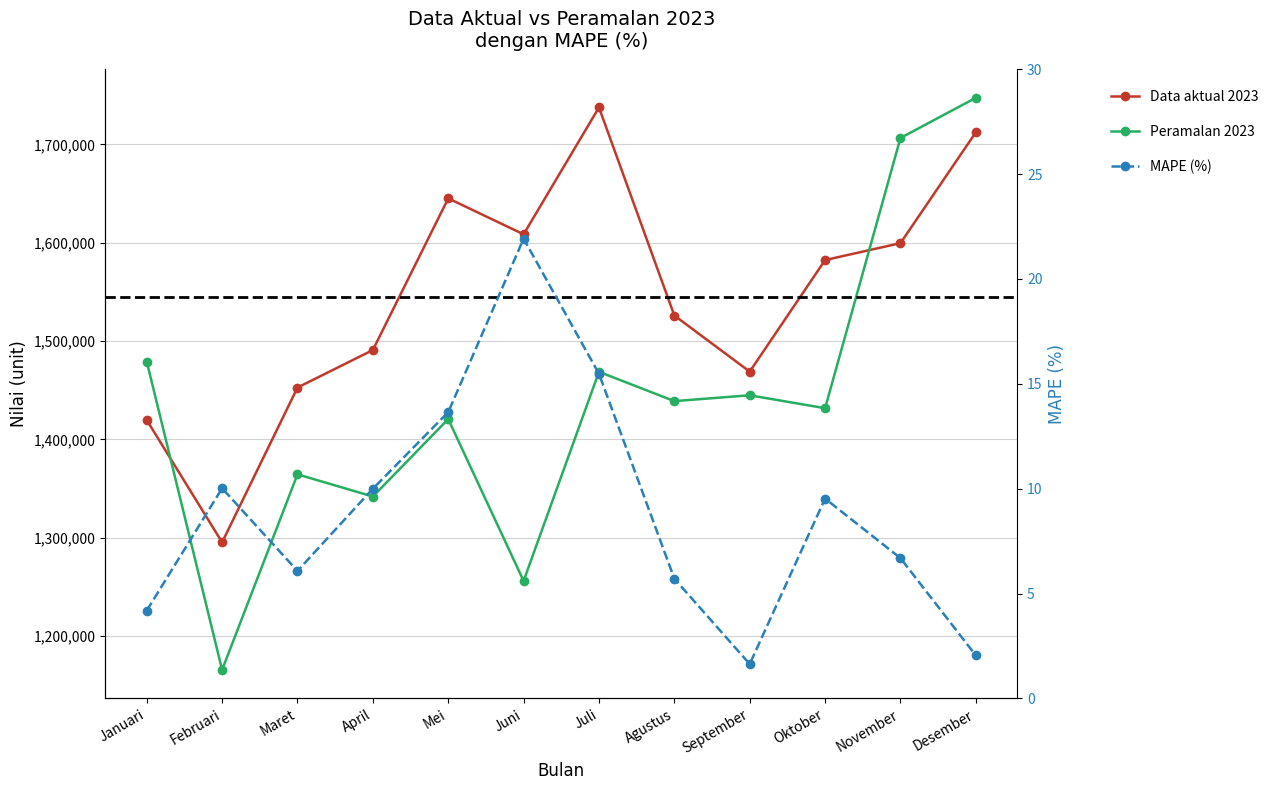

How many series are shown in this chart?

3